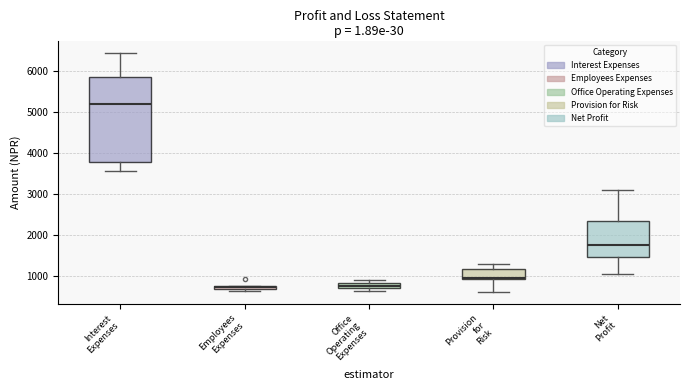

Which box is the tallest, from its lower edge to its upper edge?

Interest Expenses